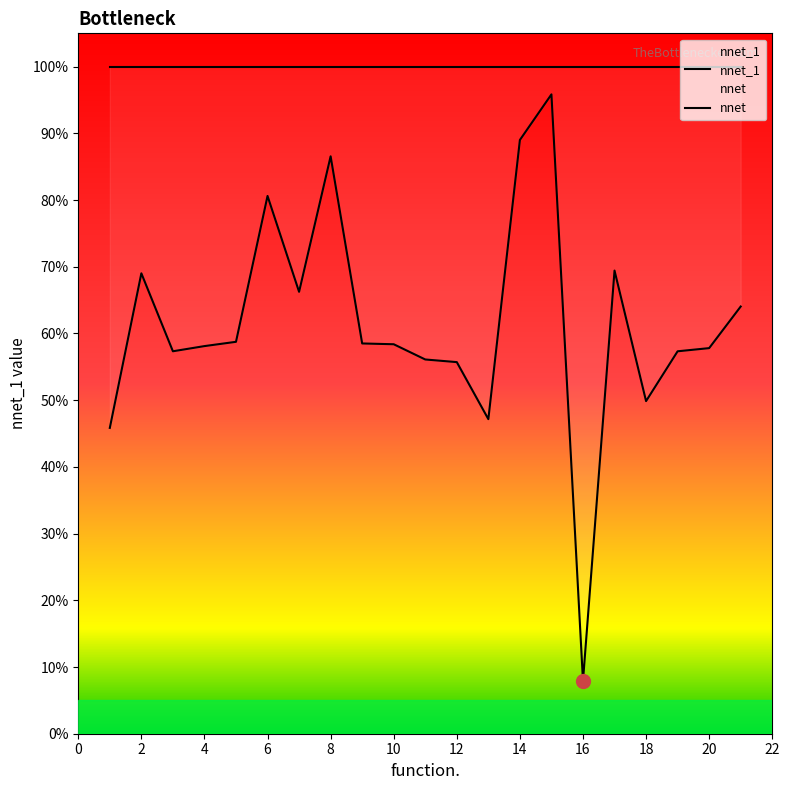

What are all the series names shown in the legend?

nnet_1, nnet